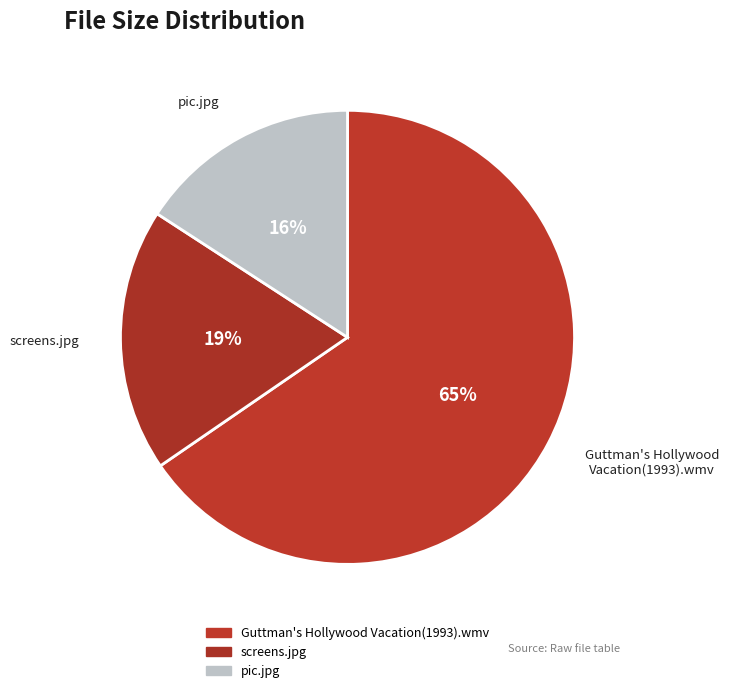

Do screens.jpg and pic.jpg together represent more than half of the pie?

No